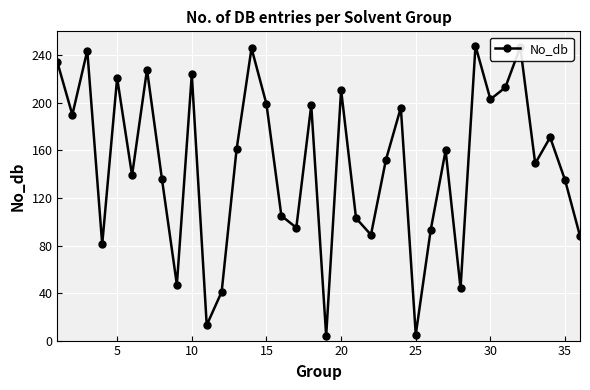

What is the difference between the maximum and minimum values?

244